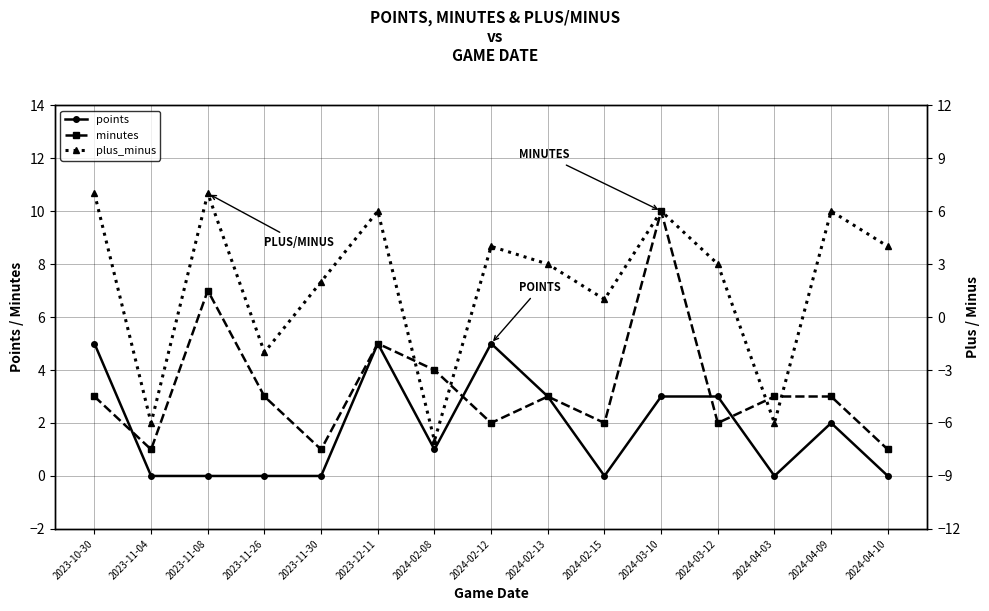

Reading right to left, what are all the values shown in this chart?

points: 0	2	0	3	3	0	3	5	1	5	0	0	0	0	5
minutes: 1	3	3	2	10	2	3	2	4	5	1	3	7	1	3
plus_minus: 4	6	-6	3	6	1	3	4	-7	6	2	-2	7	-6	7